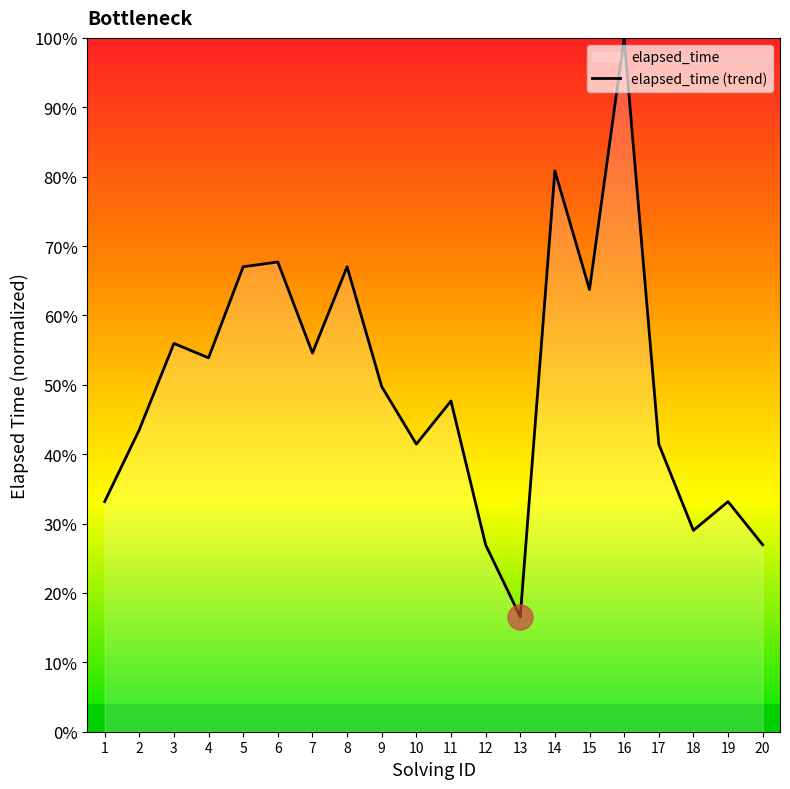

Does the chart display data point markers on the line(s)?

No